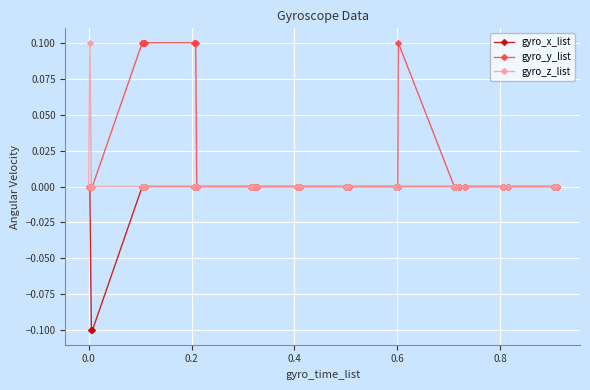

What are all the series names shown in the legend?

gyro_x_list, gyro_y_list, gyro_z_list